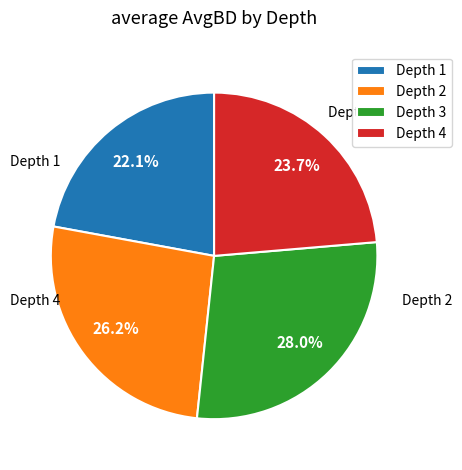

Which category has the biggest portion of the pie?

Depth 3